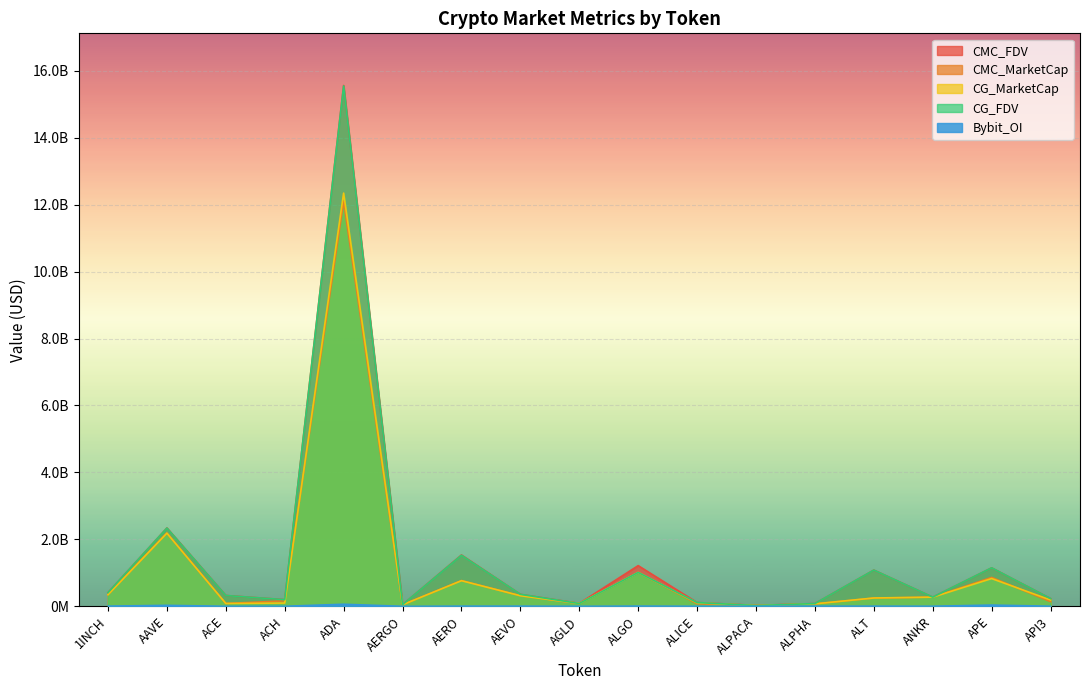

What are all the series names shown in the legend?

CMC_FDV, CMC_MarketCap, CG_MarketCap, CG_FDV, Bybit_OI